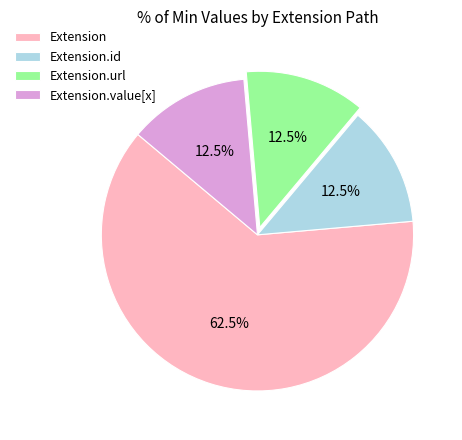

Combined, do Extension.id and Extension account for over 50%?

Yes